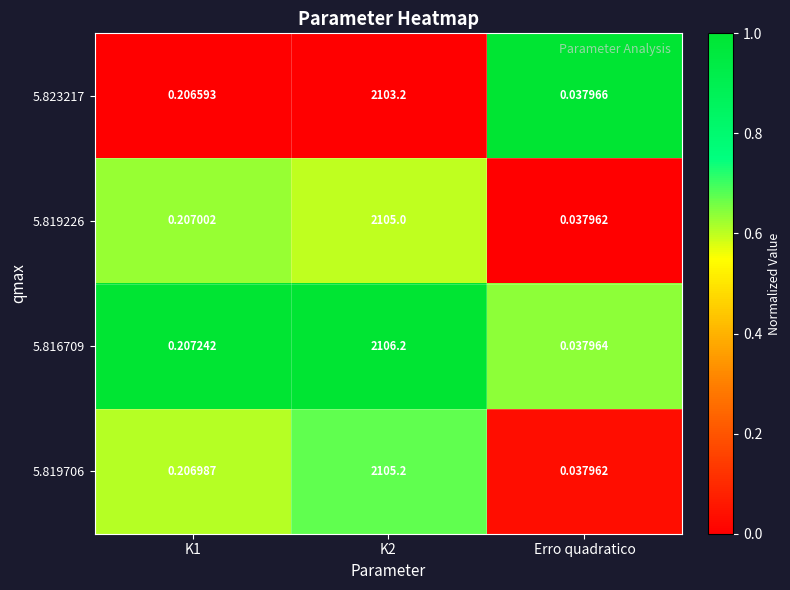

Which series changed the most between K2 and Erro quadratico?

5.816709